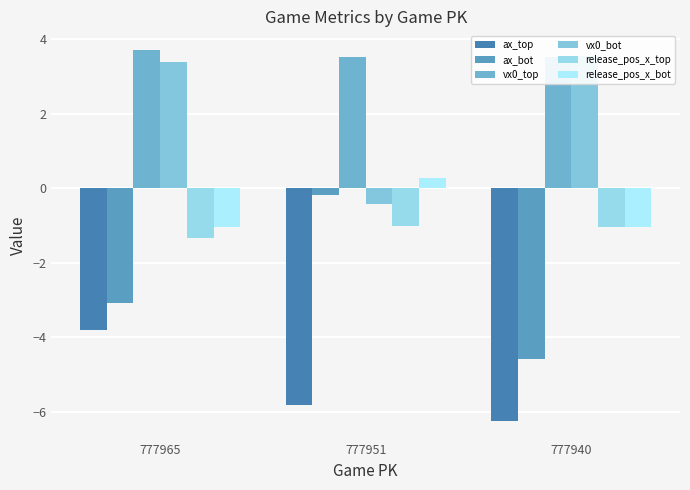

The vx0_bot series shows 3.6 at 777940. True or false?

True